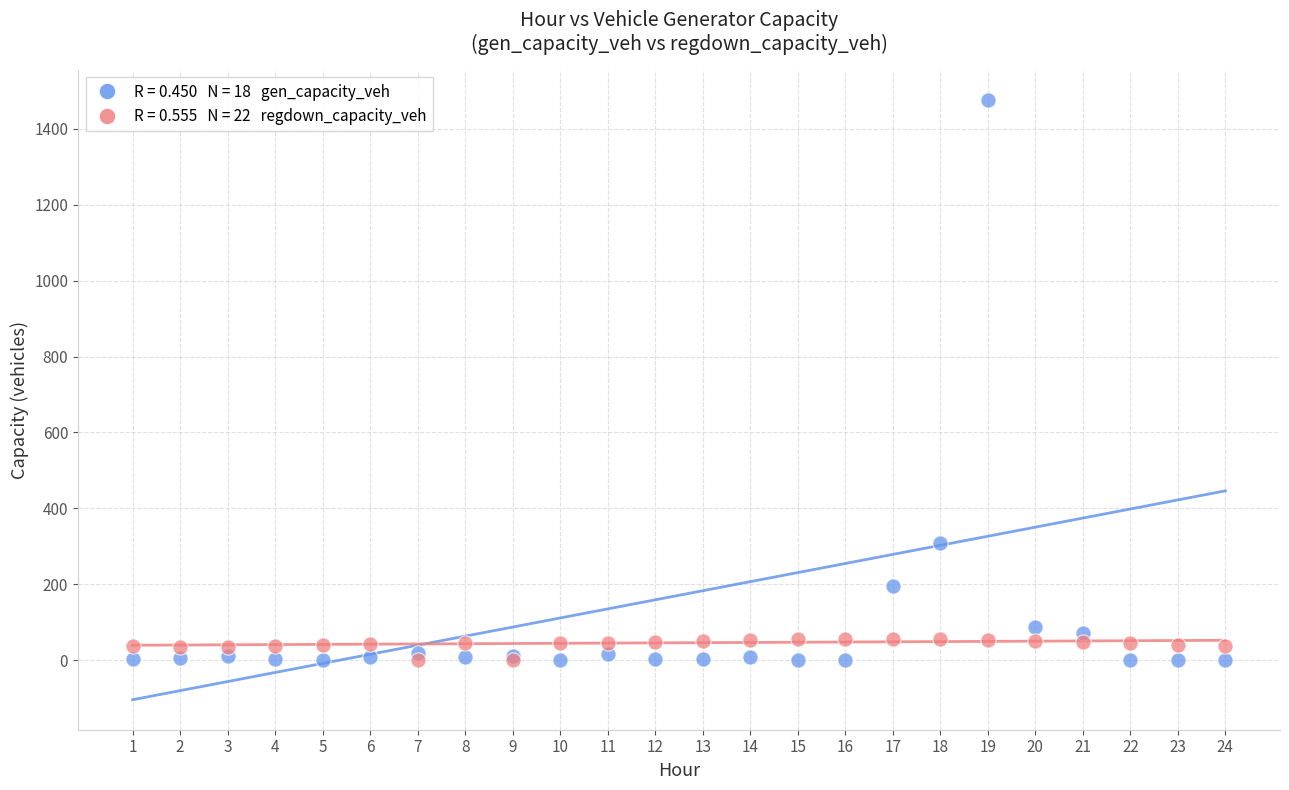

Across all series, what Y value is closest to 737?

308.9